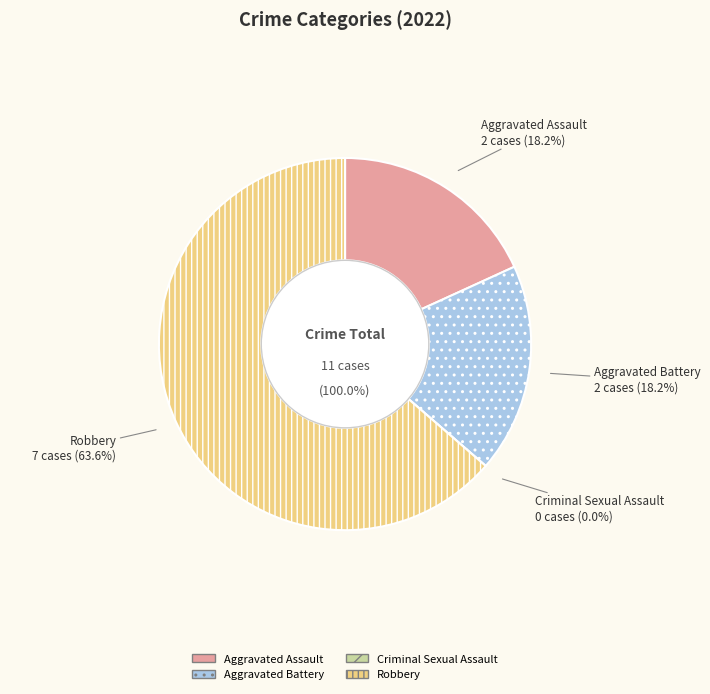

What is the ratio of the value at Aggravated Battery to the value at Robbery?

0.3